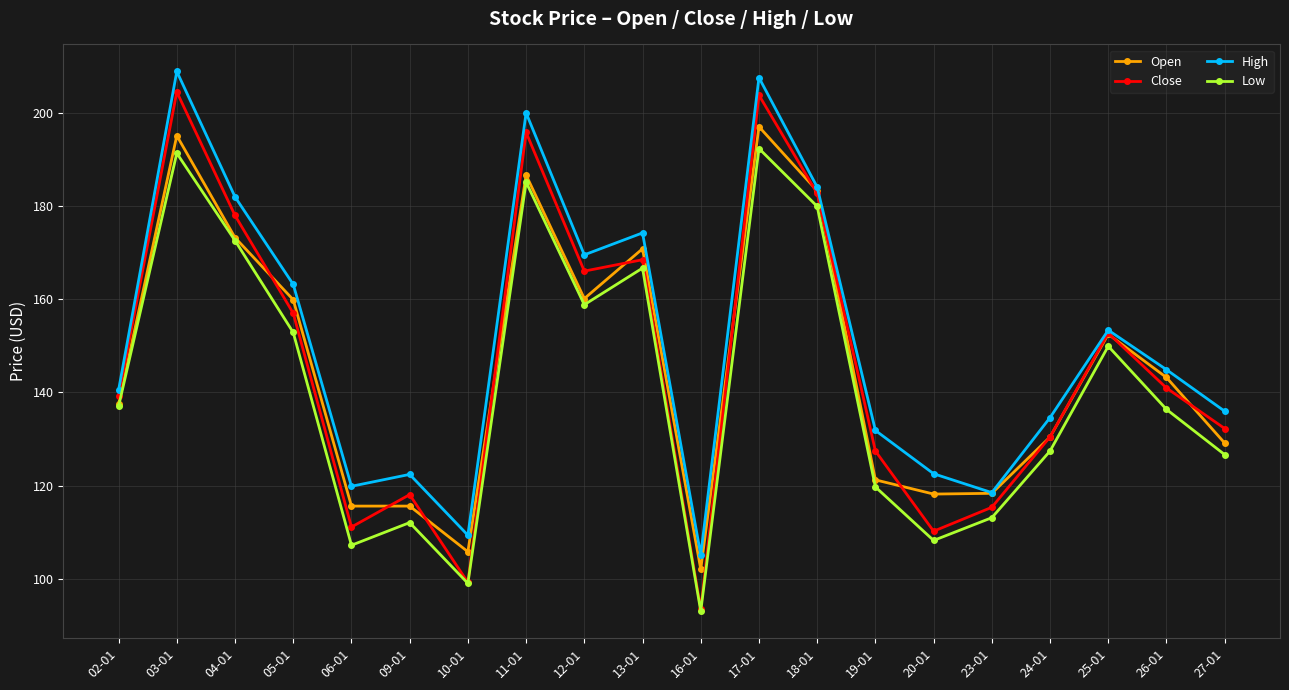

Between 16-01 and 26-01, which series saw the biggest shift?

Close